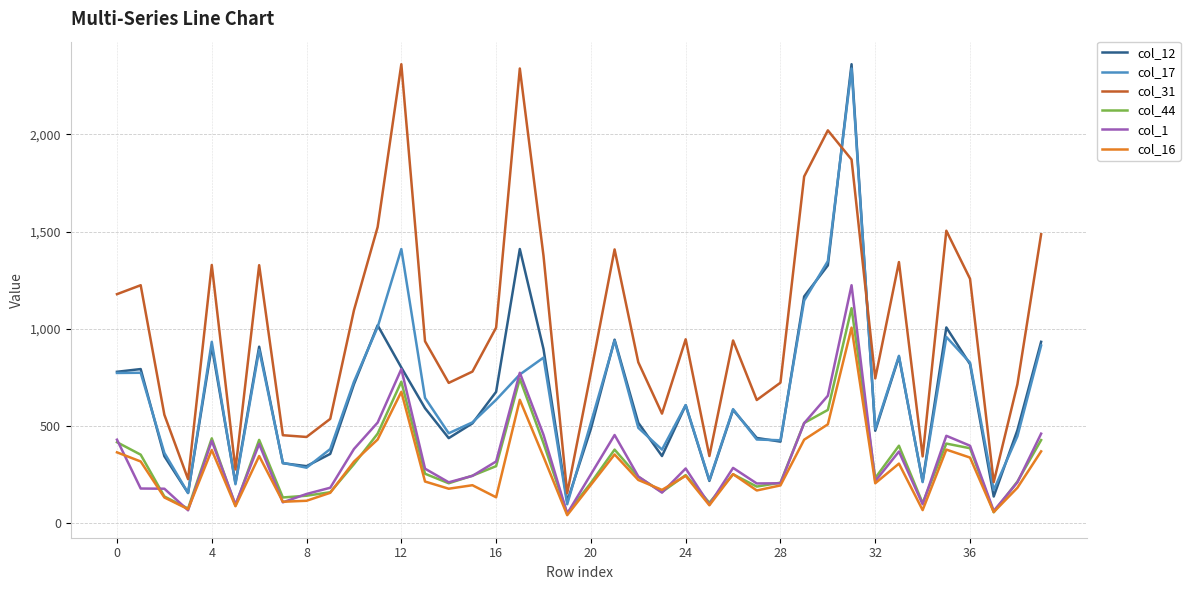

True or false: col_12 and col_44 cross at least once.

False